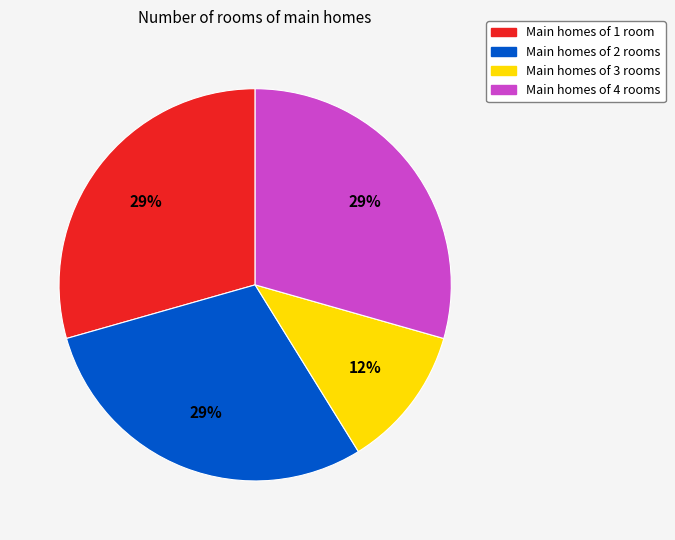

How many slices are in this pie chart?

4